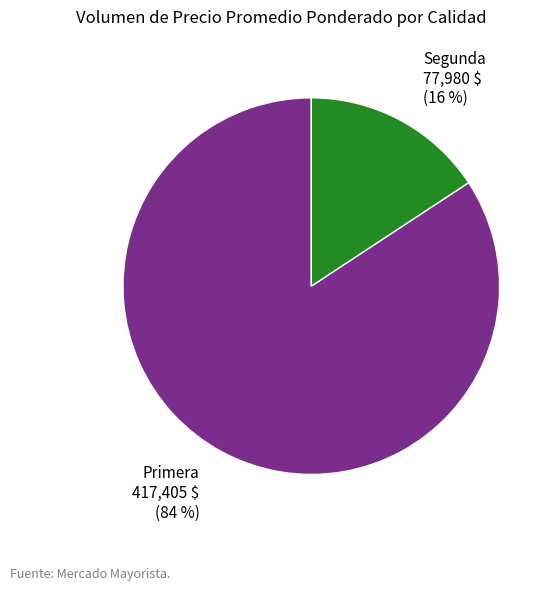

Which category has the biggest portion of the pie?

Primera